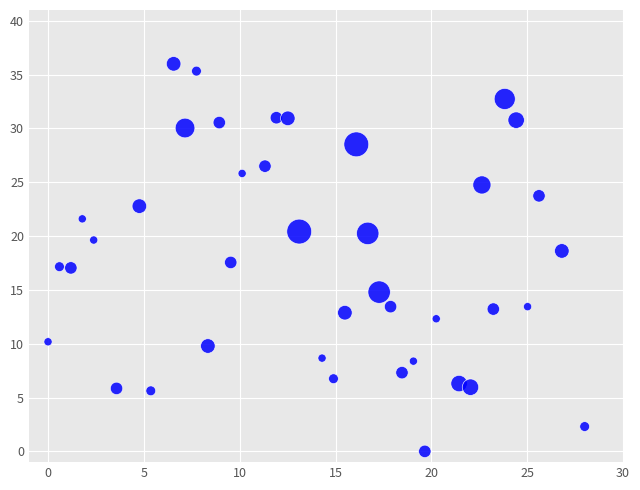

What is the range of X values (max minus min)?

28.0